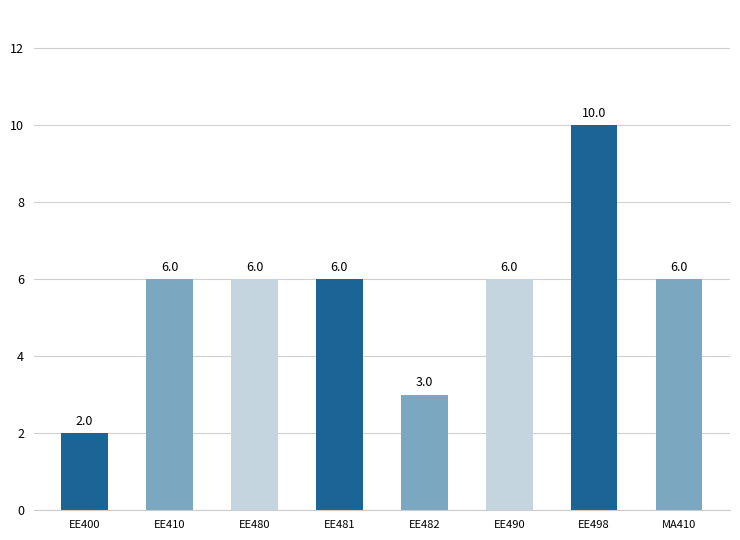

True or false: the data shows 6 at EE498.

False